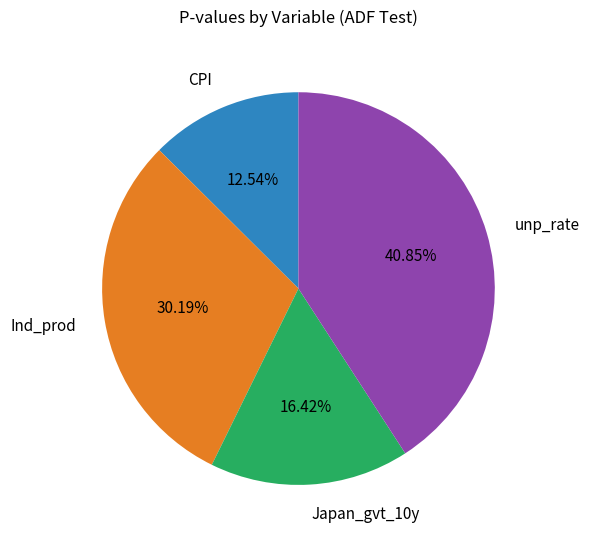

To the nearest percent, what portion does Ind_prod represent?

30%